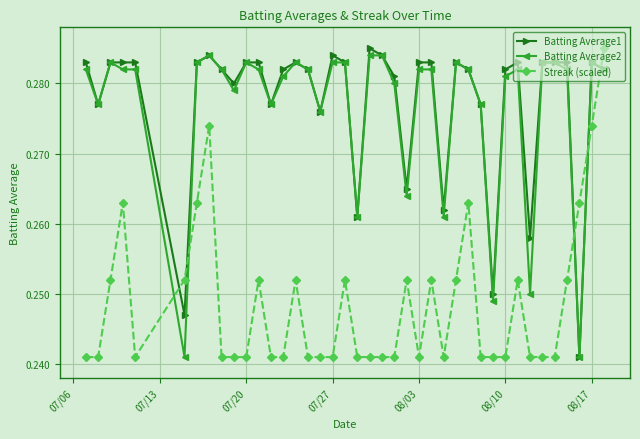

How many intersections are there between Streak (scaled) and Batting Average2?

5